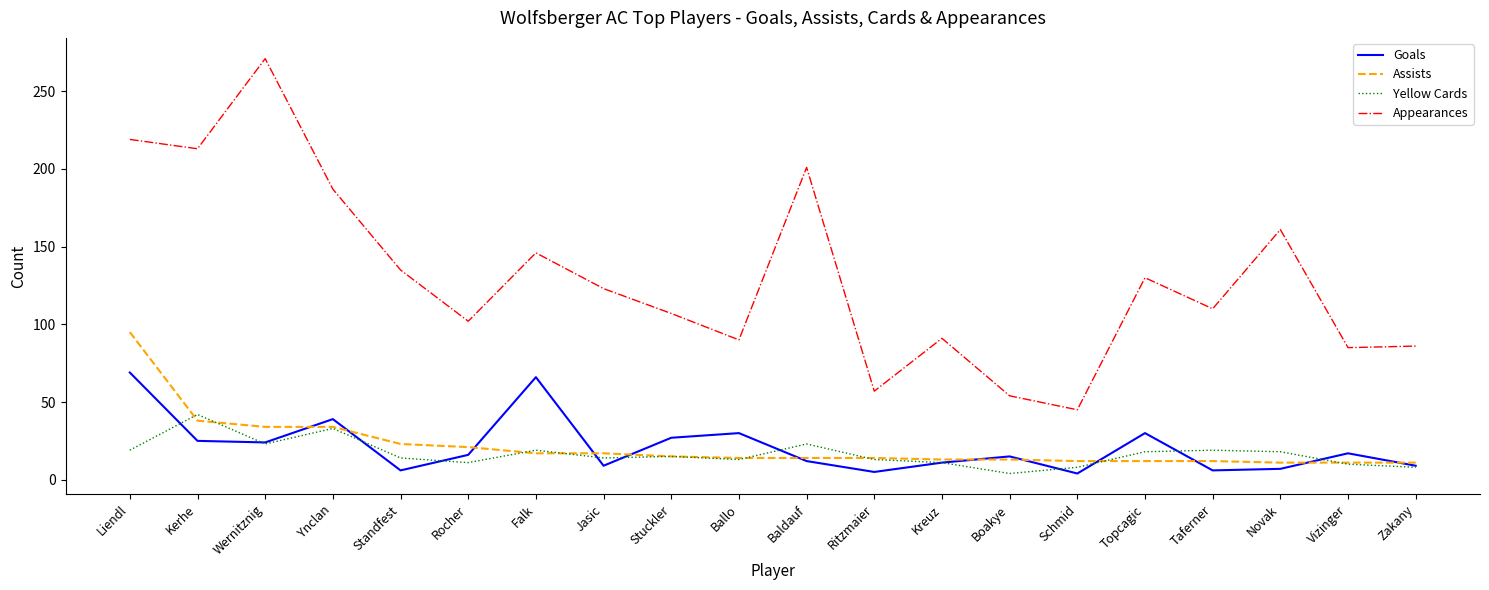

The value of Appearances at Kreuz is 91. True or false?

True